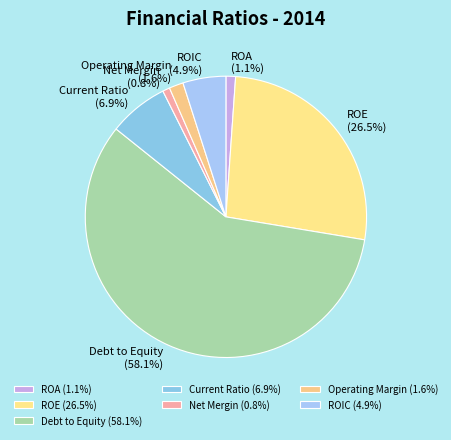

Is it true that Debt to Equity is 47% of the pie?

False